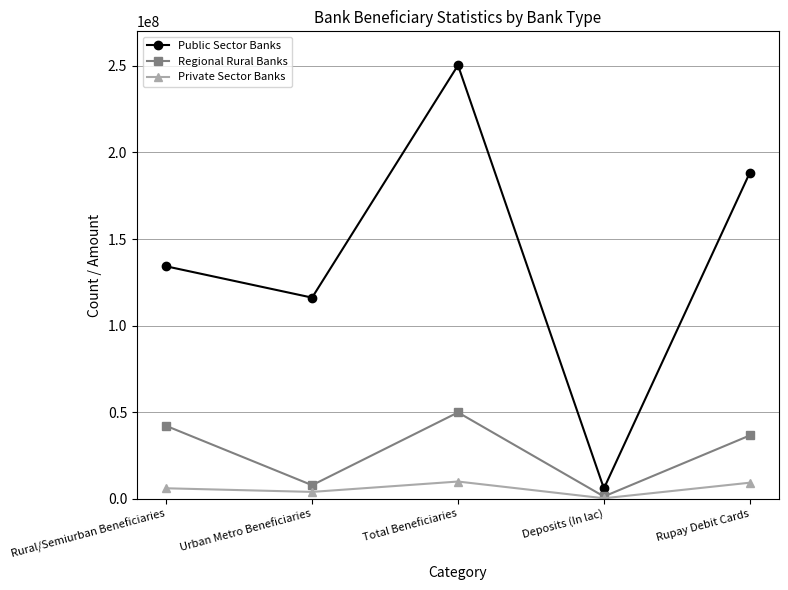

True or false: Private Sector Banks and Public Sector Banks intersect in this chart.

False